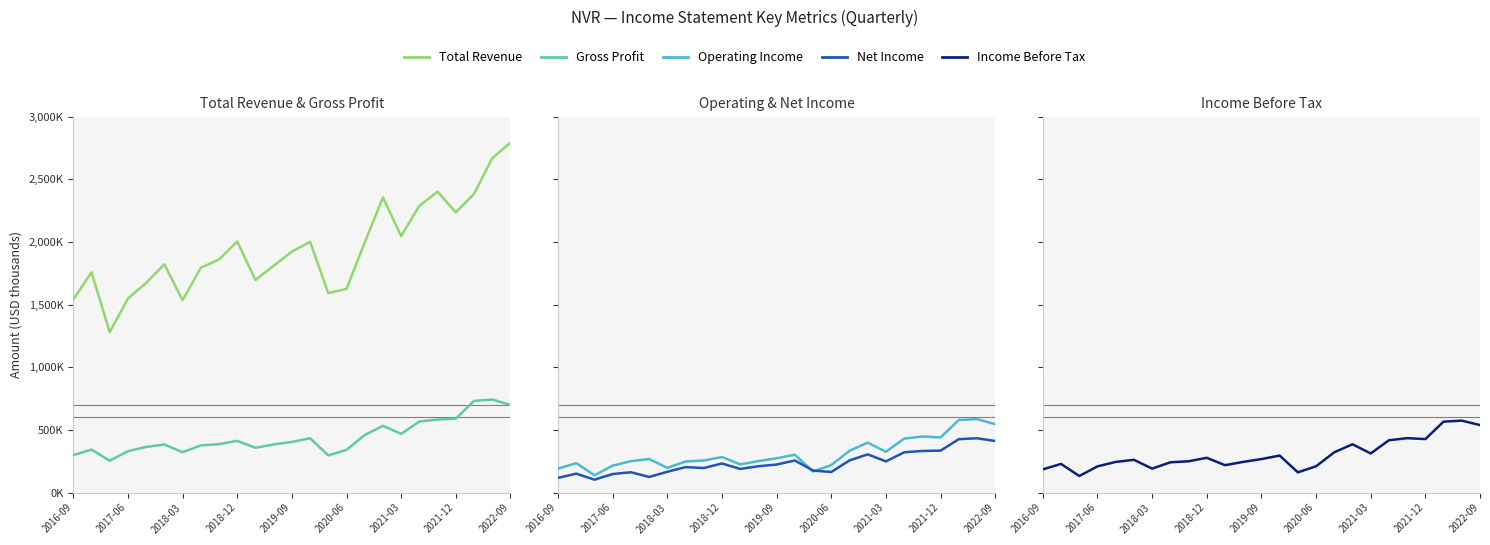

What is the difference between the highest and lowest values at 17?

2049600